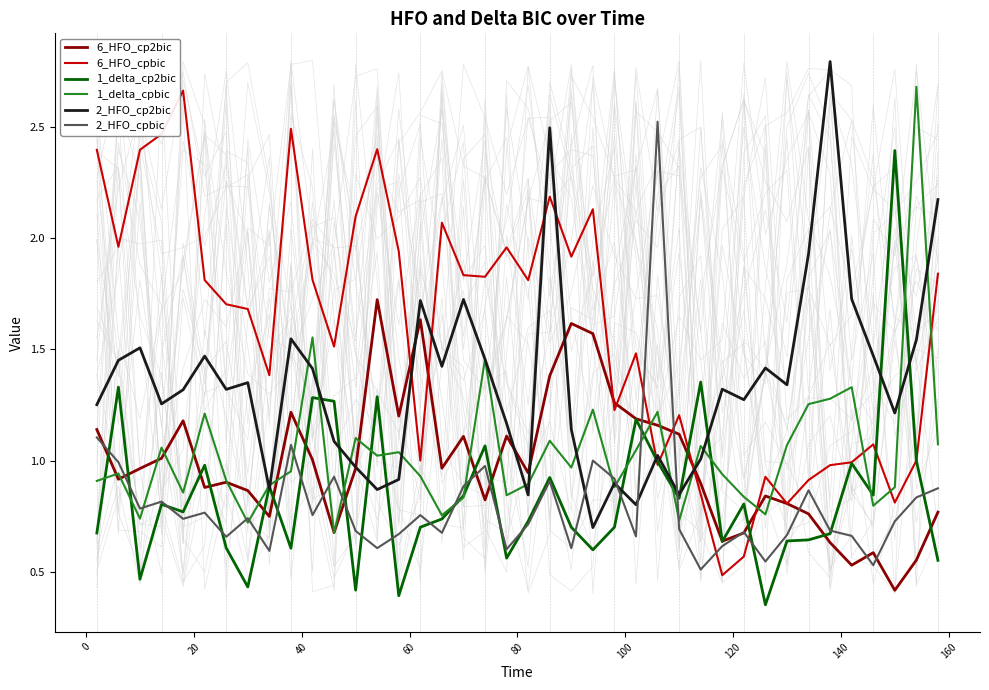

Where is the first local maximum for 2_HFO_cpbic?

40